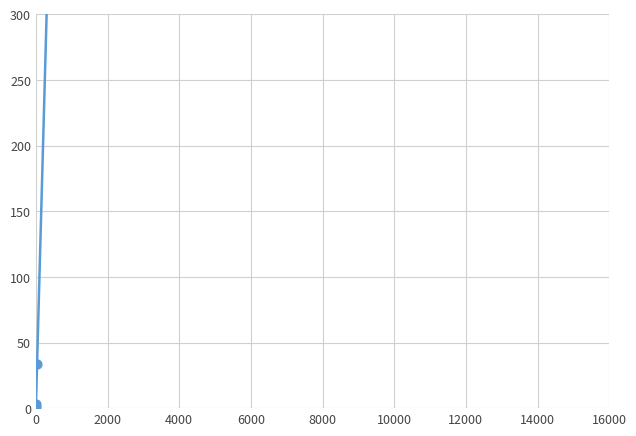

Approximately how many times larger is the value at 16000 compared to 2000?

55.0